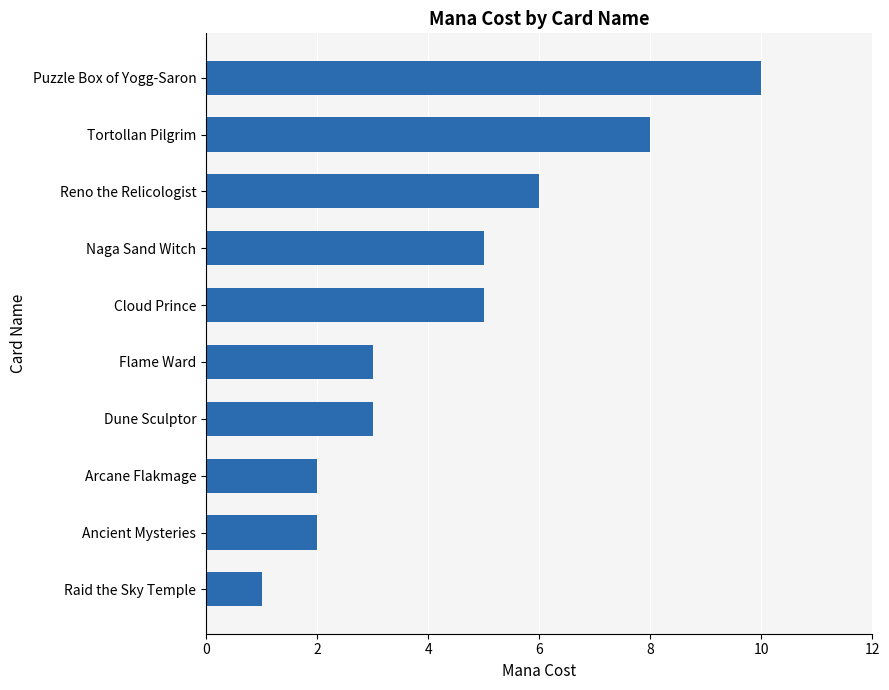

What value does the data have at Reno the Relicologist?

6